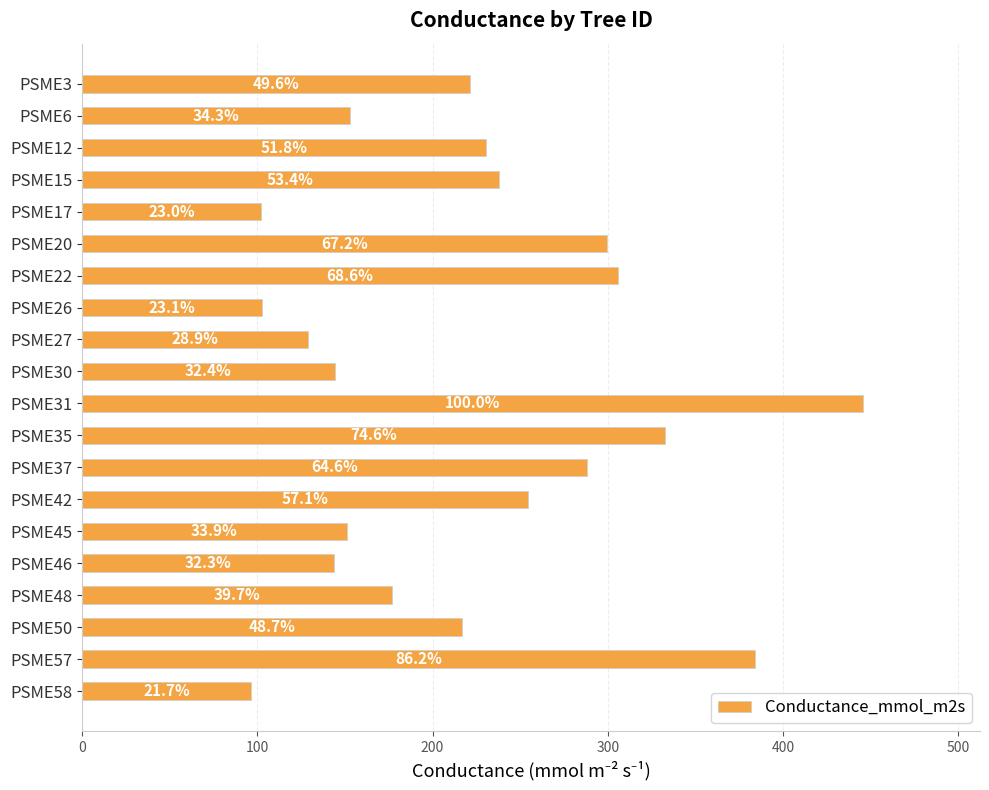

What is the difference between the maximum and minimum values?

348.8